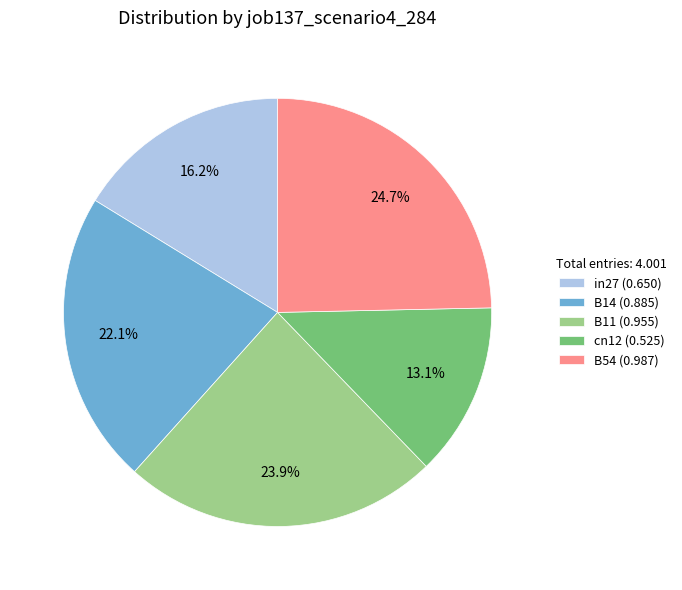

Is it true that B11 is 24% of the pie?

True